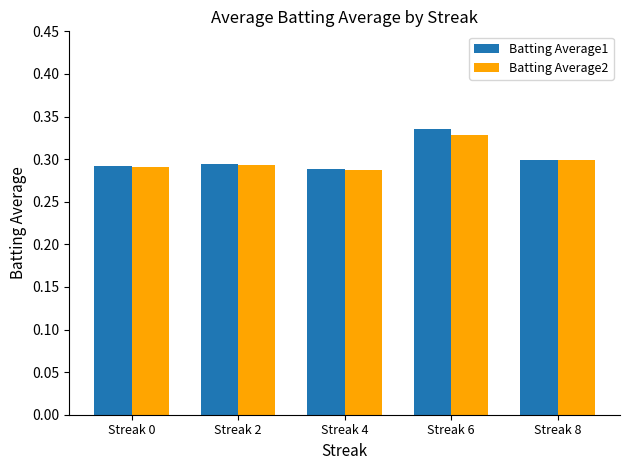

At which label does Batting Average1 reach its peak?

Streak 6